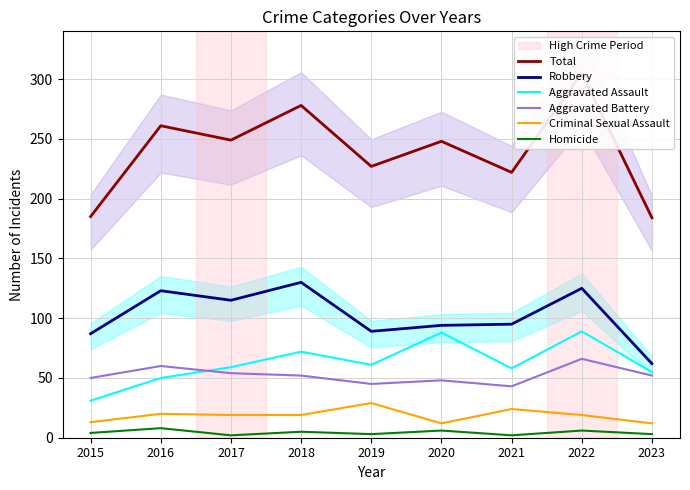

Is it true that Total equals 185 at 2015?

True